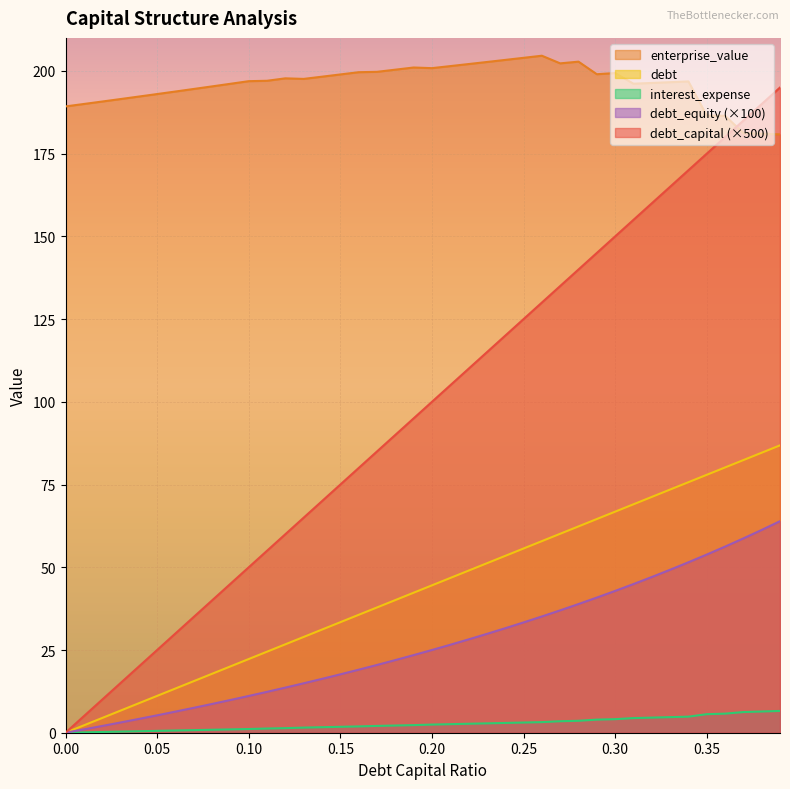

Which series has the largest range (max minus min)?

debt_capital (×500)